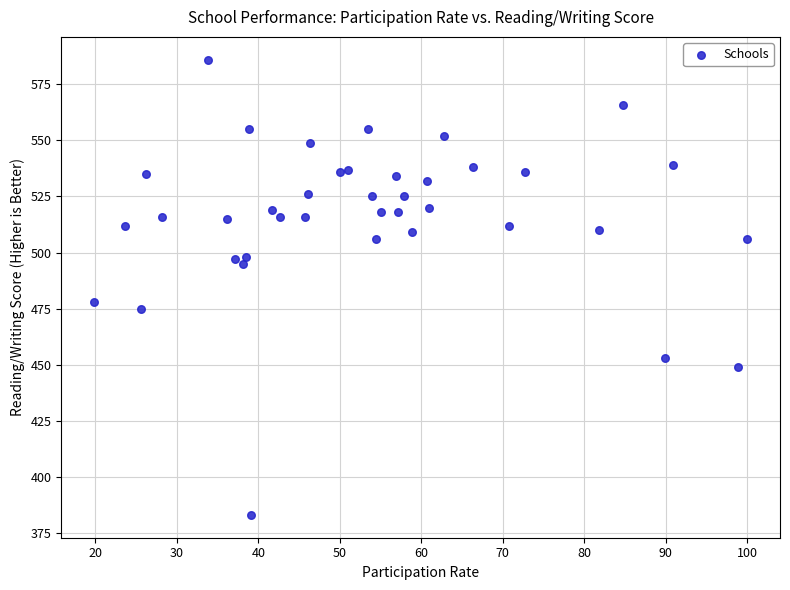

What Y value in the scatter plot is closest to 484?

478